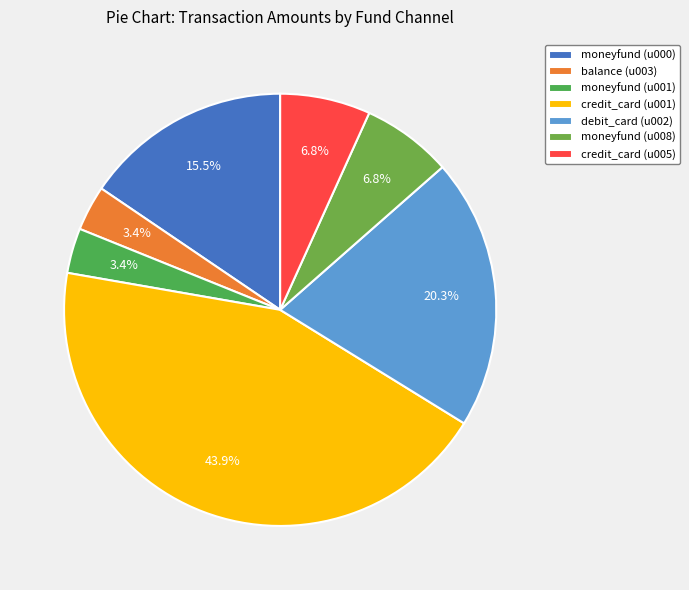

Is it true that moneyfund (u008) is 7% of the pie?

True